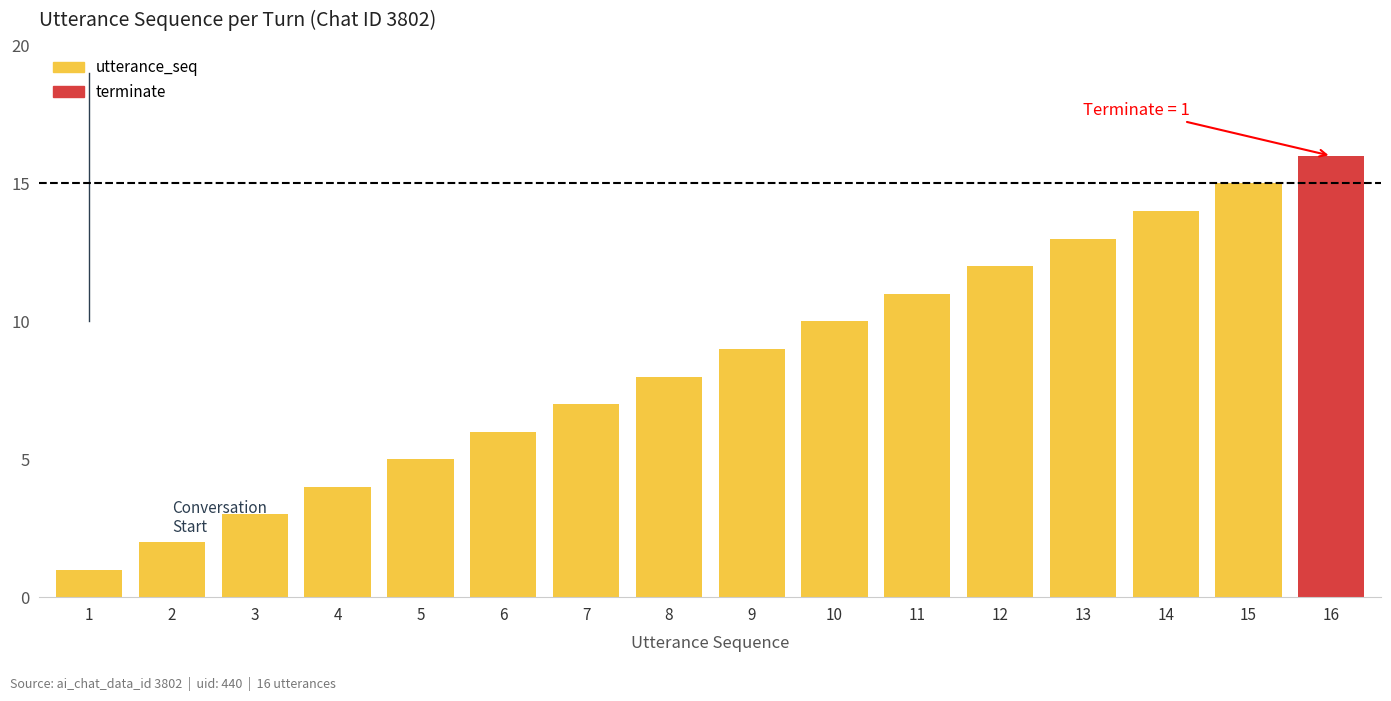

At how many categories does at least one series exceed 13?

3